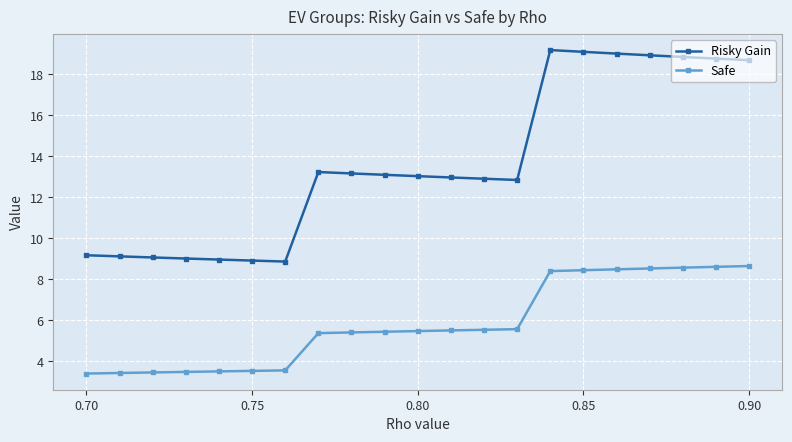

How many values in the Safe series exceed 5?

14